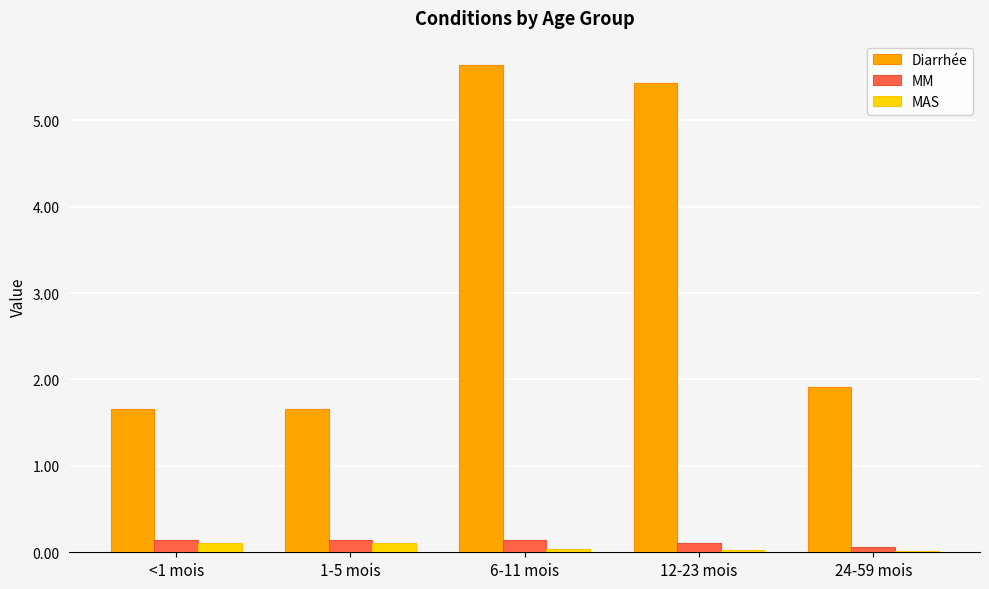

What is the sum of all Diarrhée values?

16.3